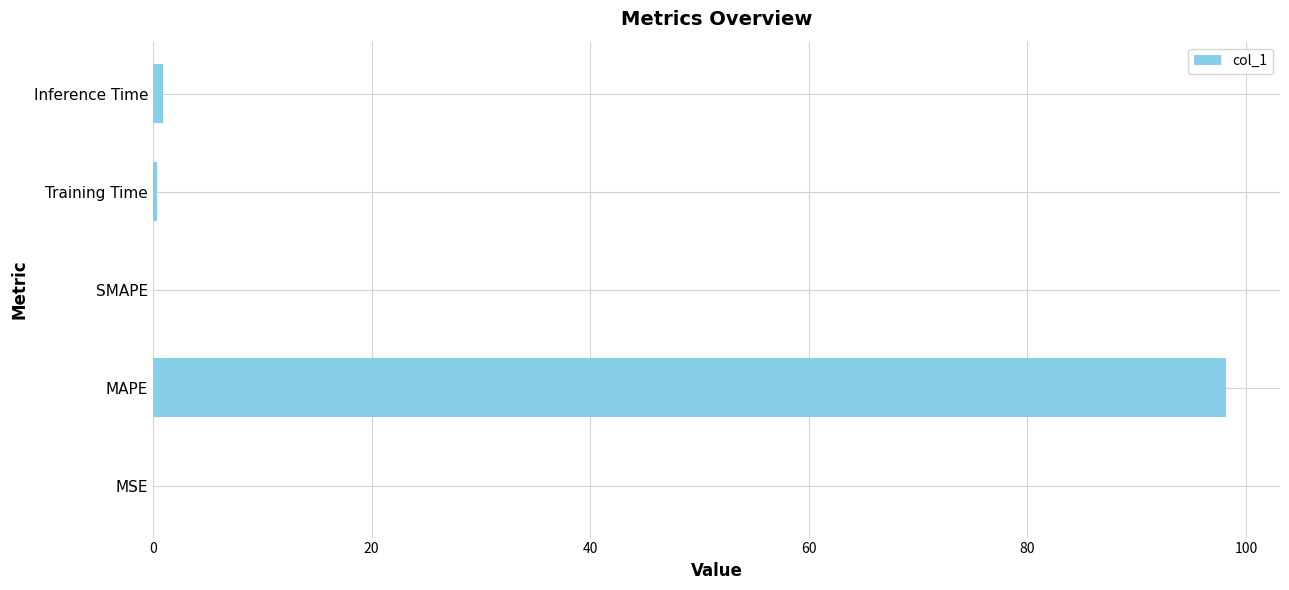

The chart shows a value of 0.0 at MSE. True or false?

True